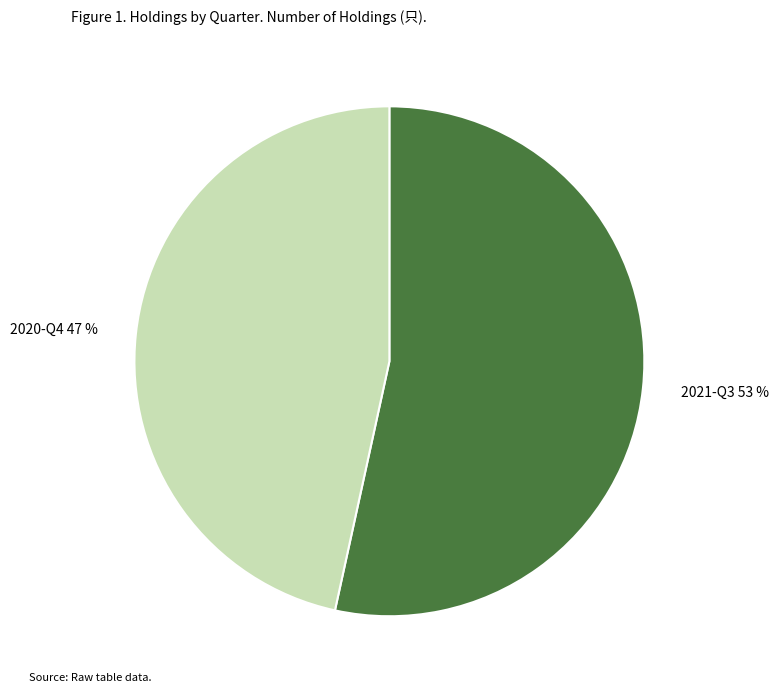

What is the smallest slice in the pie chart?

2020-Q4